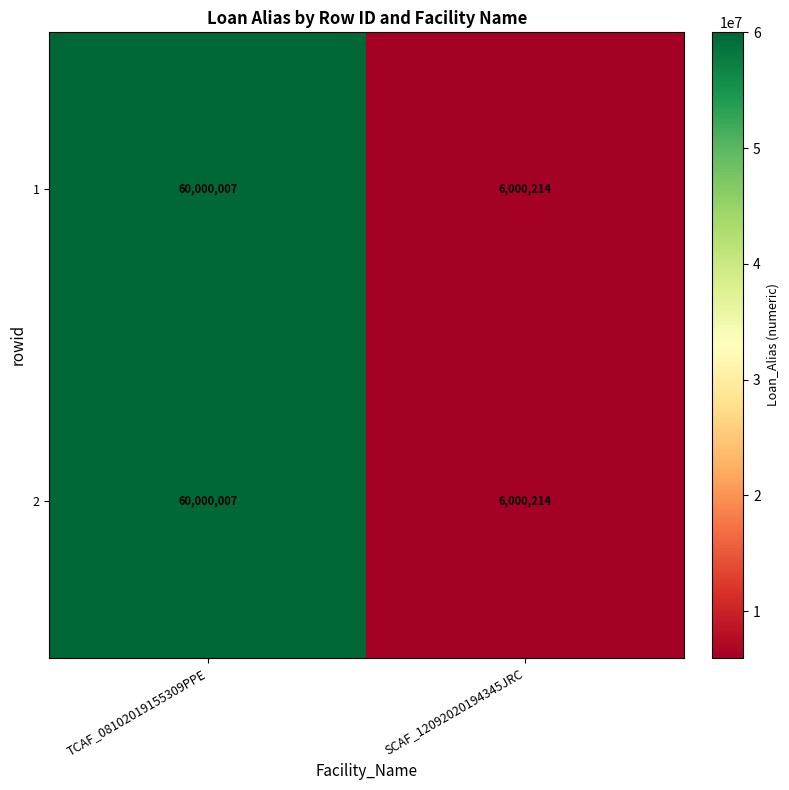

Count the number of categories in the chart.

2